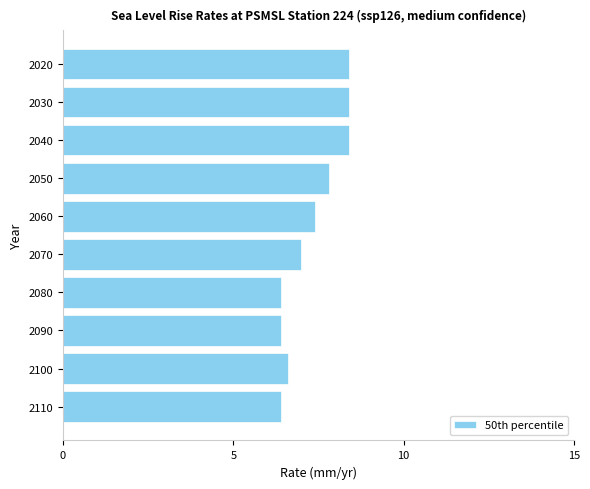

True or false: the data shows 3.9 at 2060.

False